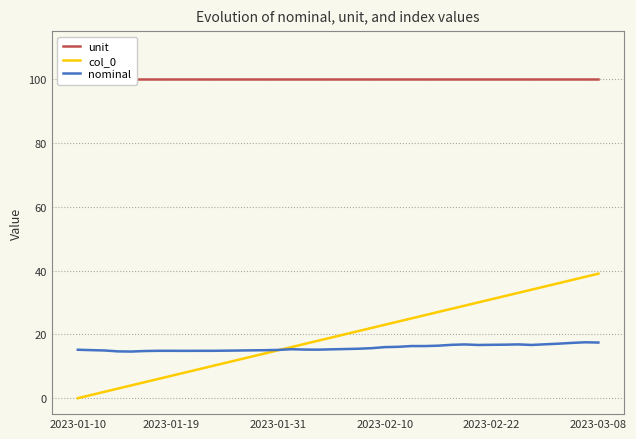

Which series has the largest range (max minus min)?

col_0